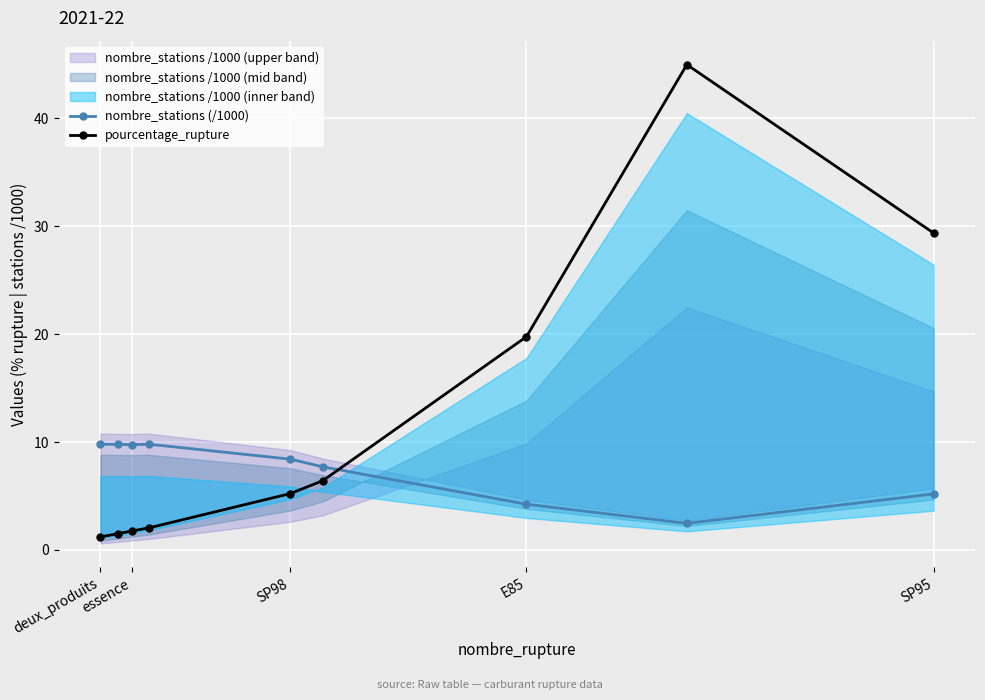

What is the highest value of the nombre_stations (/1000) series?

9.8